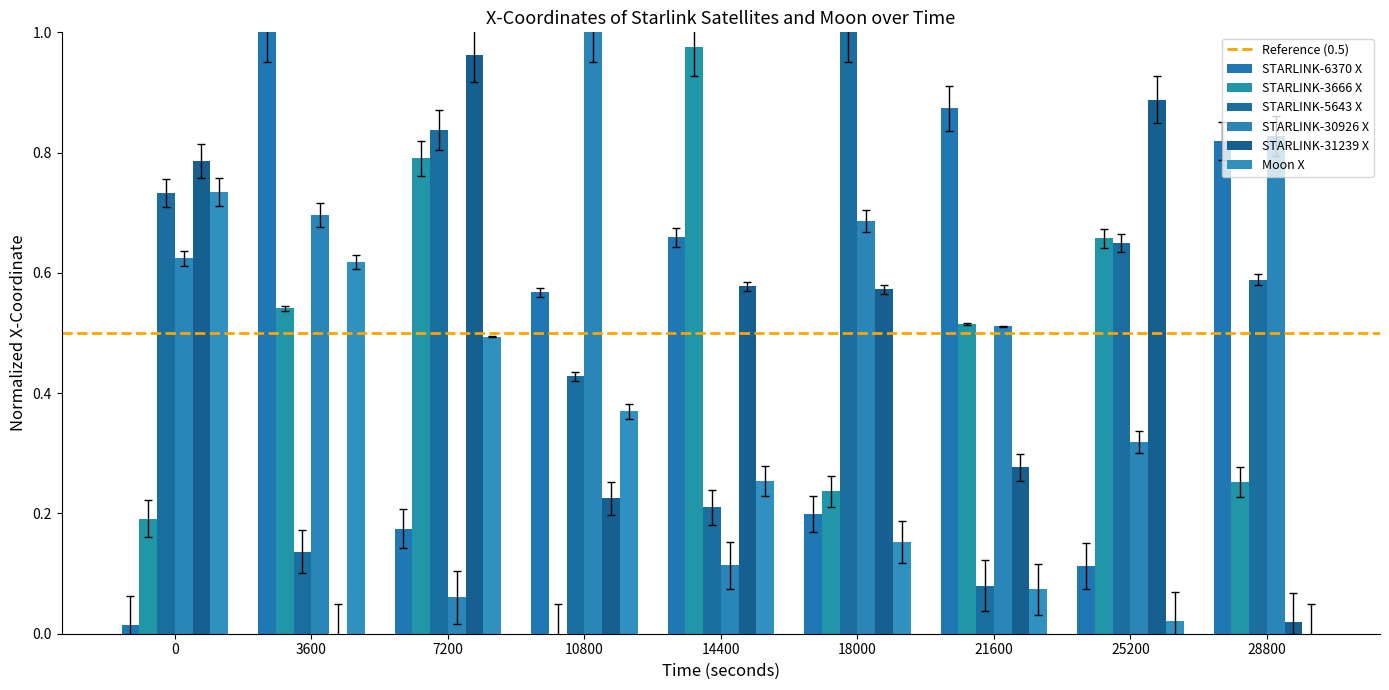

How many categories are shown in the chart?

9